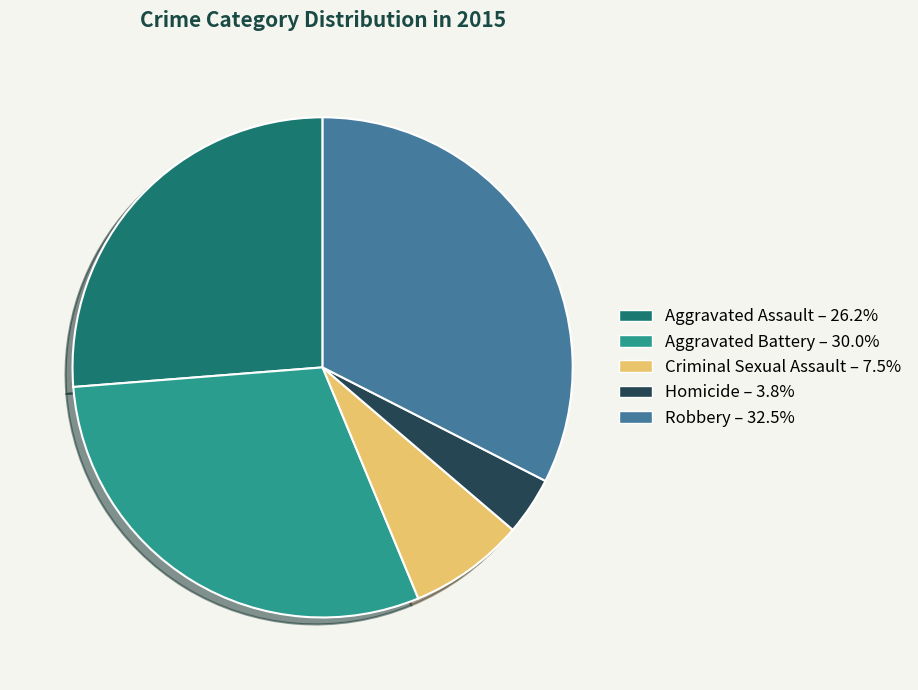

Between Aggravated Assault and Robbery, which is larger?

Robbery